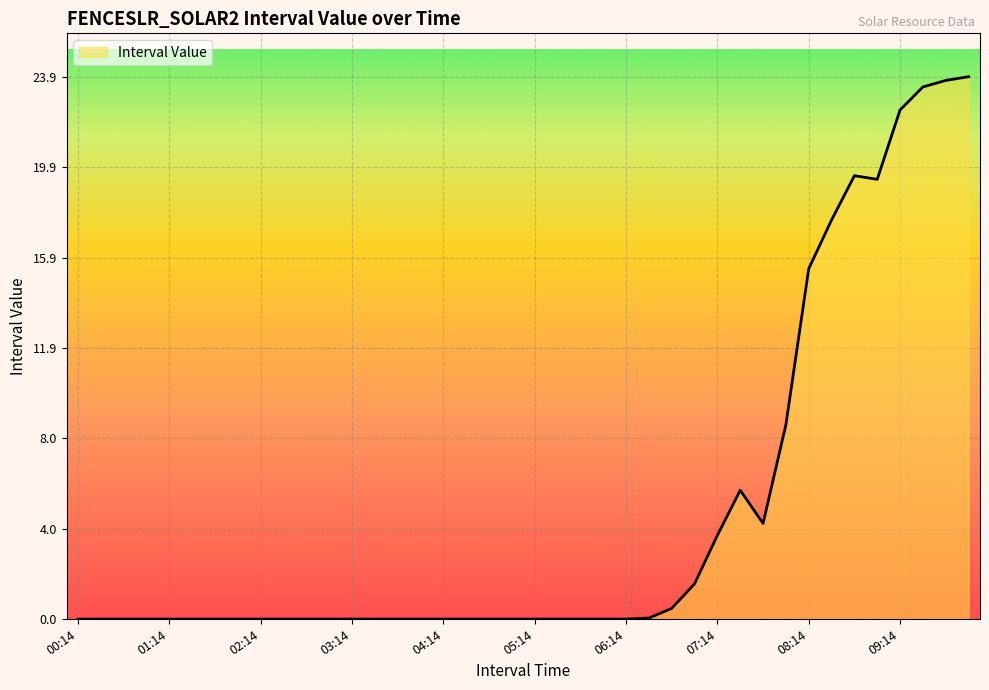

What is the maximum value shown in the chart?

23.9